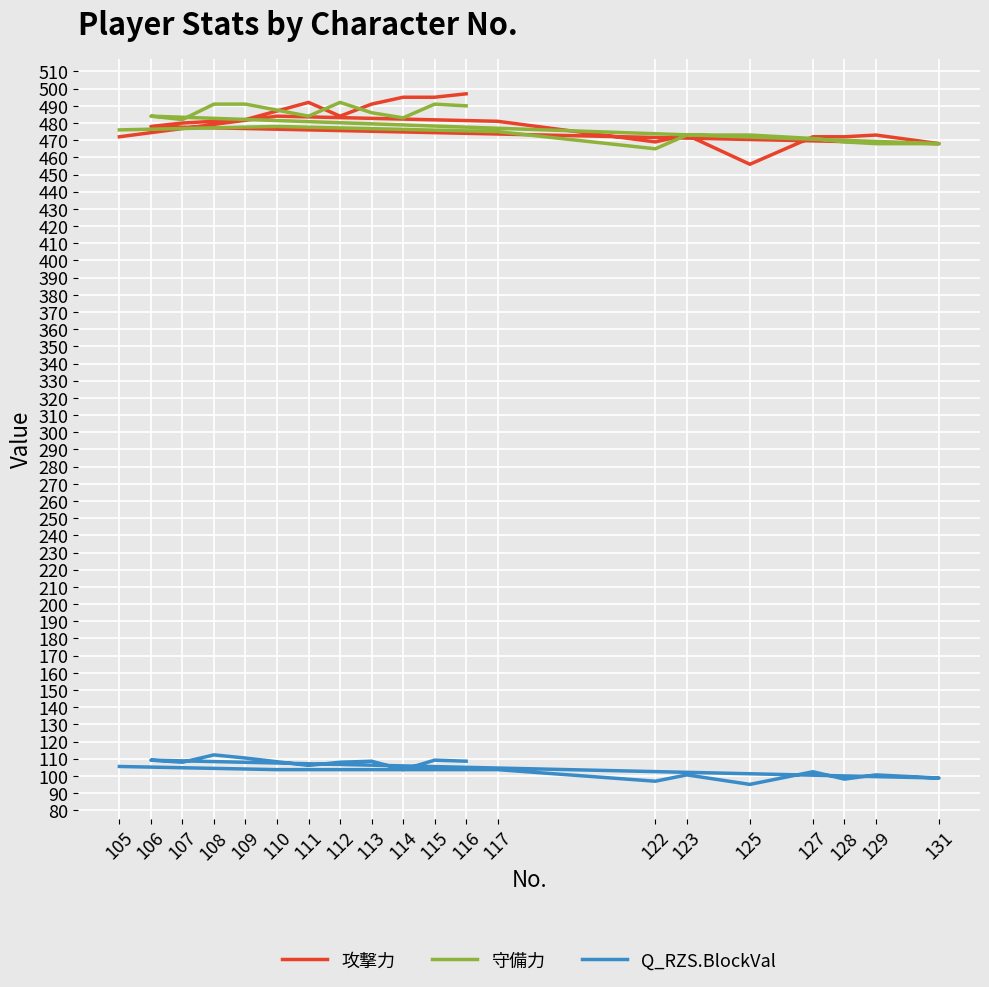

Rank the series by their maximum value, from highest to lowest.

攻撃力, 守備力, Q_RZS.BlockVal